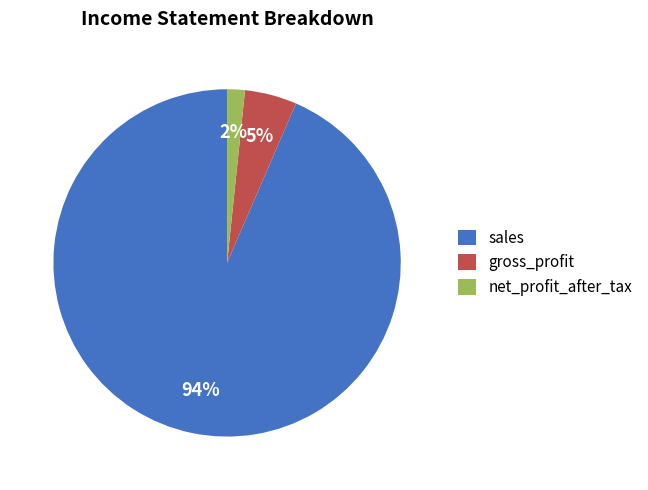

Which slice represents more than half of the pie?

sales